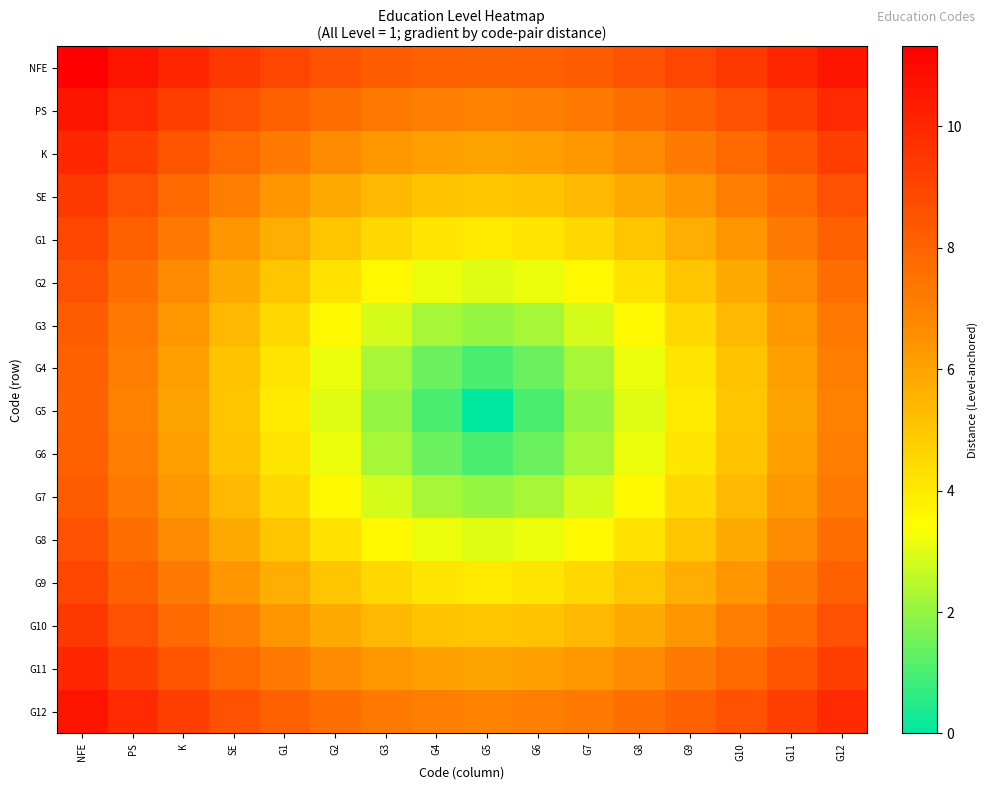

Reading left to right, what are all the values shown in this chart?

NFE: NFE=11.3	PS=10.6	K=10.0	SE=9.4	G1=8.9	G2=8.5	G3=8.2	G4=8.1	G5=8.0	G6=8.1	G7=8.2	G8=8.5	G9=8.9	G10=9.4	G11=10.0	G12=10.6
PS: NFE=10.6	PS=9.9	K=9.2	SE=8.6	G1=8.1	G2=7.6	G3=7.3	G4=7.1	G5=7.0	G6=7.1	G7=7.3	G8=7.6	G9=8.1	G10=8.6	G11=9.2	G12=9.9
K: NFE=10.0	PS=9.2	K=8.5	SE=7.8	G1=7.2	G2=6.7	G3=6.3	G4=6.1	G5=6.0	G6=6.1	G7=6.3	G8=6.7	G9=7.2	G10=7.8	G11=8.5	G12=9.2
SE: NFE=9.4	PS=8.6	K=7.8	SE=7.1	G1=6.4	G2=5.8	G3=5.4	G4=5.1	G5=5.0	G6=5.1	G7=5.4	G8=5.8	G9=6.4	G10=7.1	G11=7.8	G12=8.6
G1: NFE=8.9	PS=8.1	K=7.2	SE=6.4	G1=5.7	G2=5.0	G3=4.5	G4=4.1	G5=4.0	G6=4.1	G7=4.5	G8=5.0	G9=5.7	G10=6.4	G11=7.2	G12=8.1
G2: NFE=8.5	PS=7.6	K=6.7	SE=5.8	G1=5.0	G2=4.2	G3=3.6	G4=3.2	G5=3.0	G6=3.2	G7=3.6	G8=4.2	G9=5.0	G10=5.8	G11=6.7	G12=7.6
G3: NFE=8.2	PS=7.3	K=6.3	SE=5.4	G1=4.5	G2=3.6	G3=2.8	G4=2.2	G5=2.0	G6=2.2	G7=2.8	G8=3.6	G9=4.5	G10=5.4	G11=6.3	G12=7.3
G4: NFE=8.1	PS=7.1	K=6.1	SE=5.1	G1=4.1	G2=3.2	G3=2.2	G4=1.4	G5=1.0	G6=1.4	G7=2.2	G8=3.2	G9=4.1	G10=5.1	G11=6.1	G12=7.1
G5: NFE=8.0	PS=7.0	K=6.0	SE=5.0	G1=4.0	G2=3.0	G3=2.0	G4=1.0	G5=0.0	G6=1.0	G7=2.0	G8=3.0	G9=4.0	G10=5.0	G11=6.0	G12=7.0
G6: NFE=8.1	PS=7.1	K=6.1	SE=5.1	G1=4.1	G2=3.2	G3=2.2	G4=1.4	G5=1.0	G6=1.4	G7=2.2	G8=3.2	G9=4.1	G10=5.1	G11=6.1	G12=7.1
G7: NFE=8.2	PS=7.3	K=6.3	SE=5.4	G1=4.5	G2=3.6	G3=2.8	G4=2.2	G5=2.0	G6=2.2	G7=2.8	G8=3.6	G9=4.5	G10=5.4	G11=6.3	G12=7.3
G8: NFE=8.5	PS=7.6	K=6.7	SE=5.8	G1=5.0	G2=4.2	G3=3.6	G4=3.2	G5=3.0	G6=3.2	G7=3.6	G8=4.2	G9=5.0	G10=5.8	G11=6.7	G12=7.6
G9: NFE=8.9	PS=8.1	K=7.2	SE=6.4	G1=5.7	G2=5.0	G3=4.5	G4=4.1	G5=4.0	G6=4.1	G7=4.5	G8=5.0	G9=5.7	G10=6.4	G11=7.2	G12=8.1
G10: NFE=9.4	PS=8.6	K=7.8	SE=7.1	G1=6.4	G2=5.8	G3=5.4	G4=5.1	G5=5.0	G6=5.1	G7=5.4	G8=5.8	G9=6.4	G10=7.1	G11=7.8	G12=8.6
G11: NFE=10.0	PS=9.2	K=8.5	SE=7.8	G1=7.2	G2=6.7	G3=6.3	G4=6.1	G5=6.0	G6=6.1	G7=6.3	G8=6.7	G9=7.2	G10=7.8	G11=8.5	G12=9.2
G12: NFE=10.6	PS=9.9	K=9.2	SE=8.6	G1=8.1	G2=7.6	G3=7.3	G4=7.1	G5=7.0	G6=7.1	G7=7.3	G8=7.6	G9=8.1	G10=8.6	G11=9.2	G12=9.9